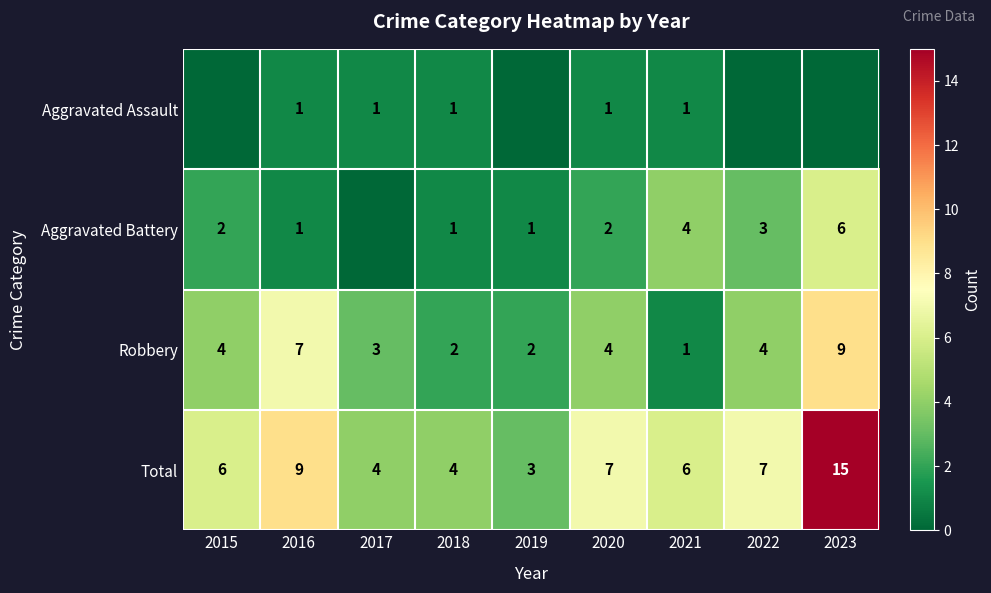

What is the spread (max minus min) of values at 2023?

15